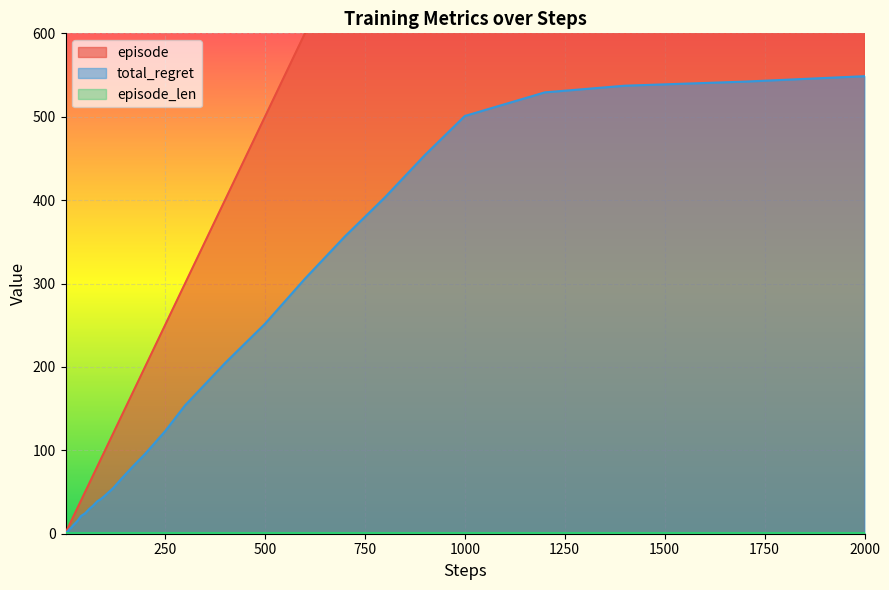

What is the maximum value for total_regret?

548.6